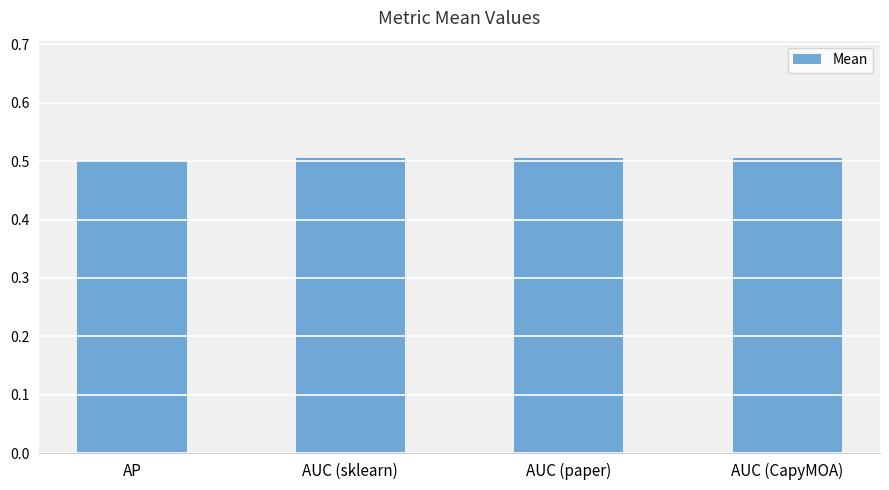

What is the value of the 1st bar from the left?

0.5